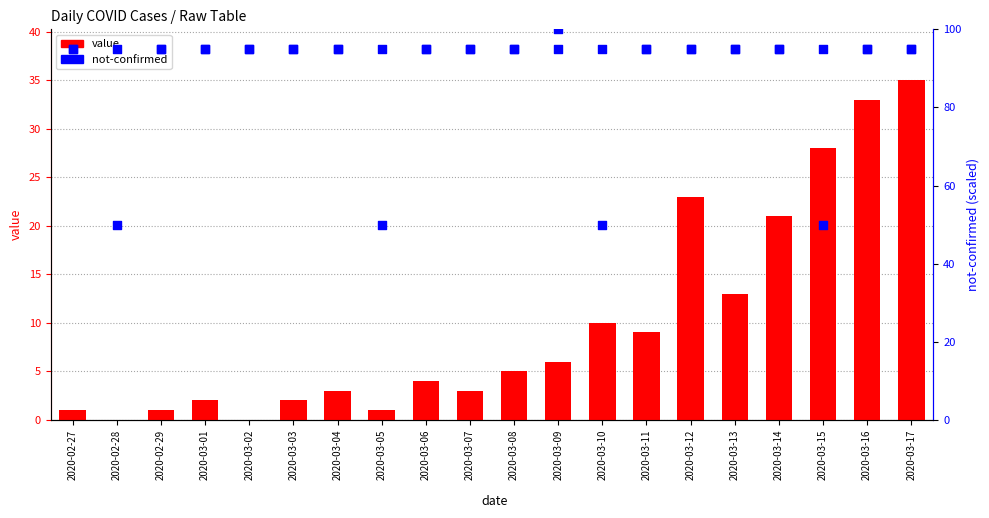

Which series contains the lowest Y value?

value